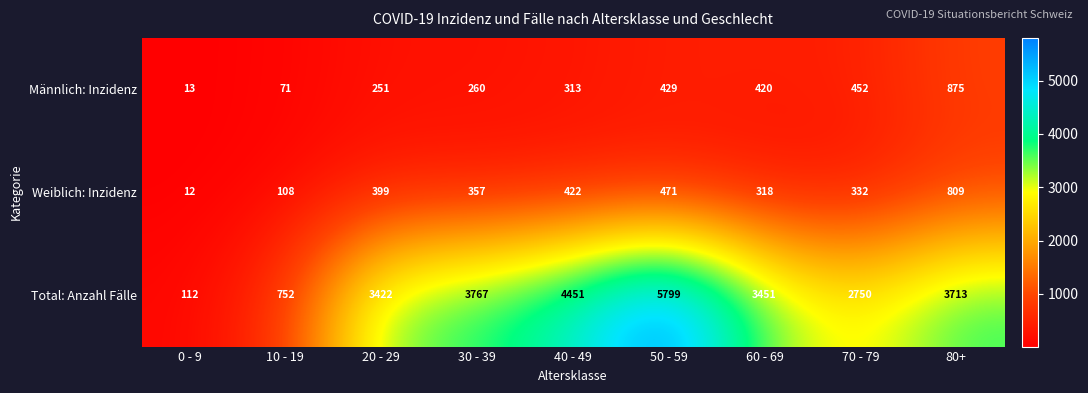

What is the spread (max minus min) of values at 30 - 39?

3507